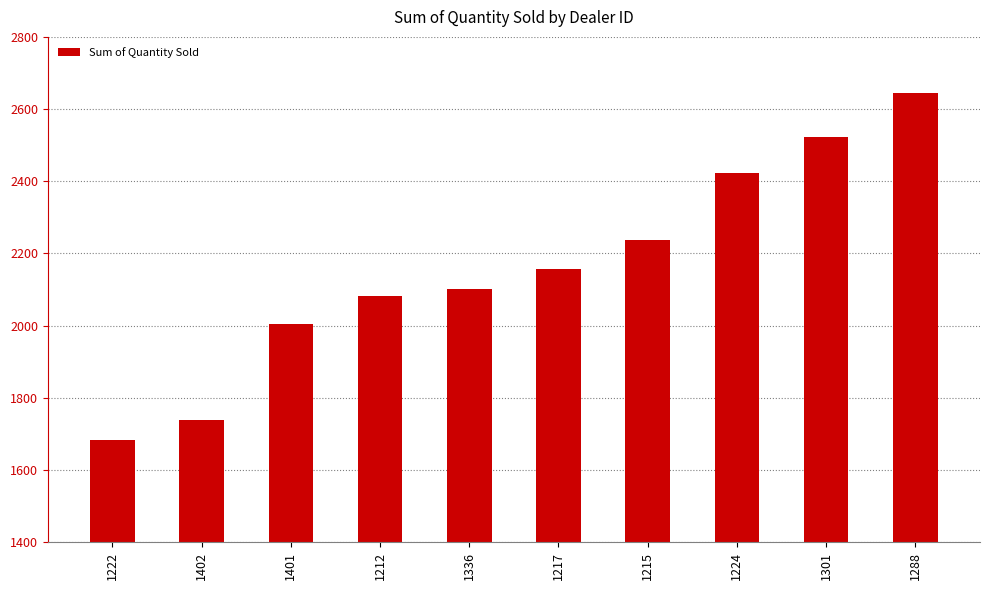

What is the ratio of the value at 1222 to the value at 1402?

1.0